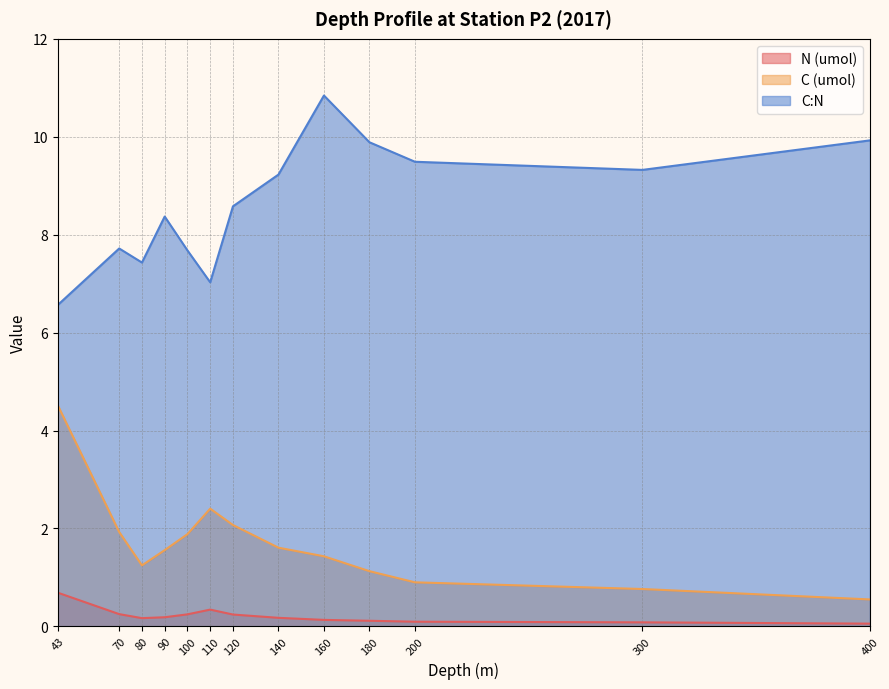

What are all the series names shown in the legend?

N (umol), C (umol), C:N